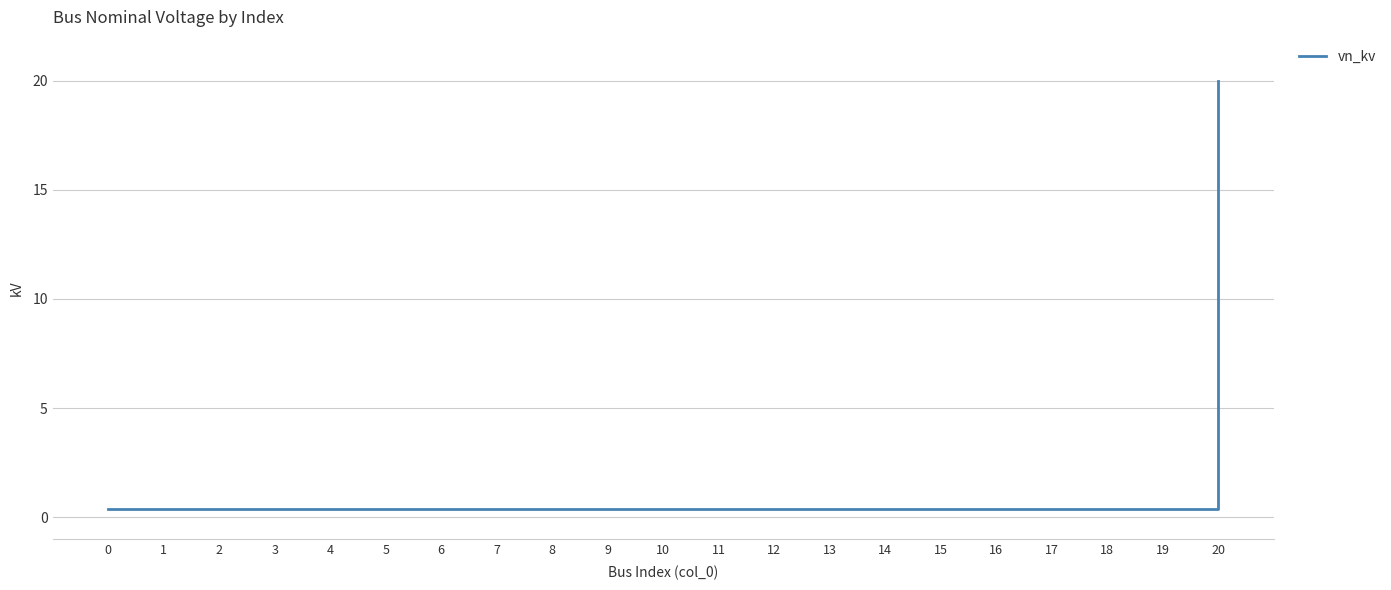

Reading left to right, extract all data points from this chart.

0=0.4	1=0.4	2=0.4	3=0.4	4=0.4	5=0.4	6=0.4	7=0.4	8=0.4	9=0.4	10=0.4	11=0.4	12=0.4	13=0.4	14=0.4	15=0.4	16=0.4	17=0.4	18=0.4	19=0.4	20=20.0